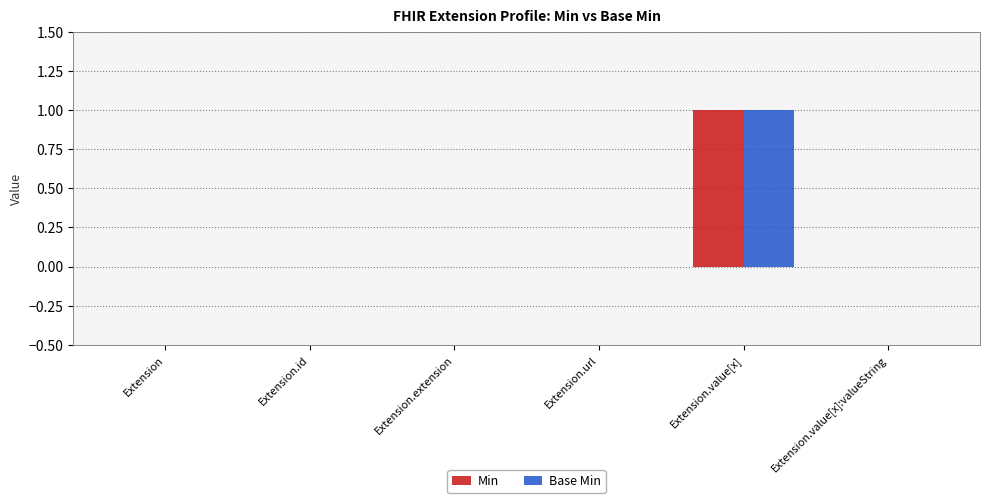

True or false: Base Min has a value of -1 at Extension.url.

False